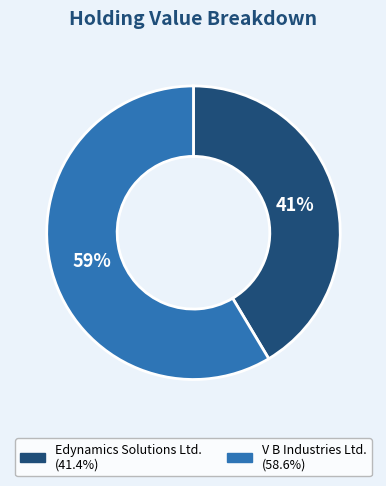

Is the sum of Edynamics Solutions Ltd. and V B Industries Ltd. greater than half?

Yes